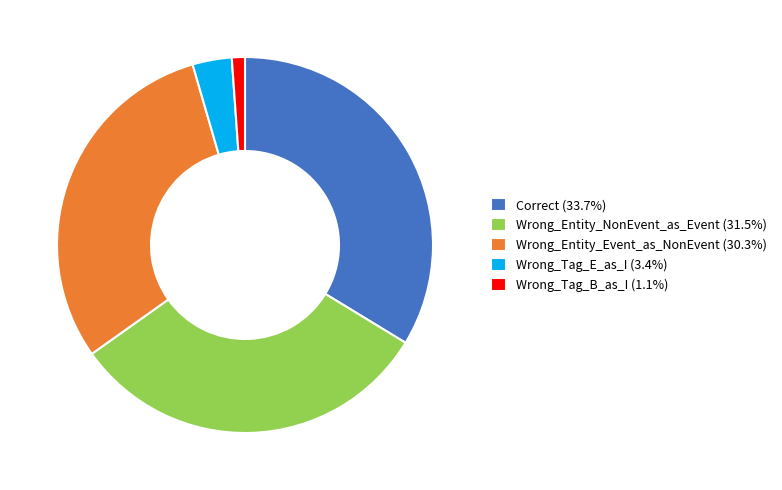

Is it true that Wrong_Entity_Event_as_NonEvent is 21% of the pie?

False